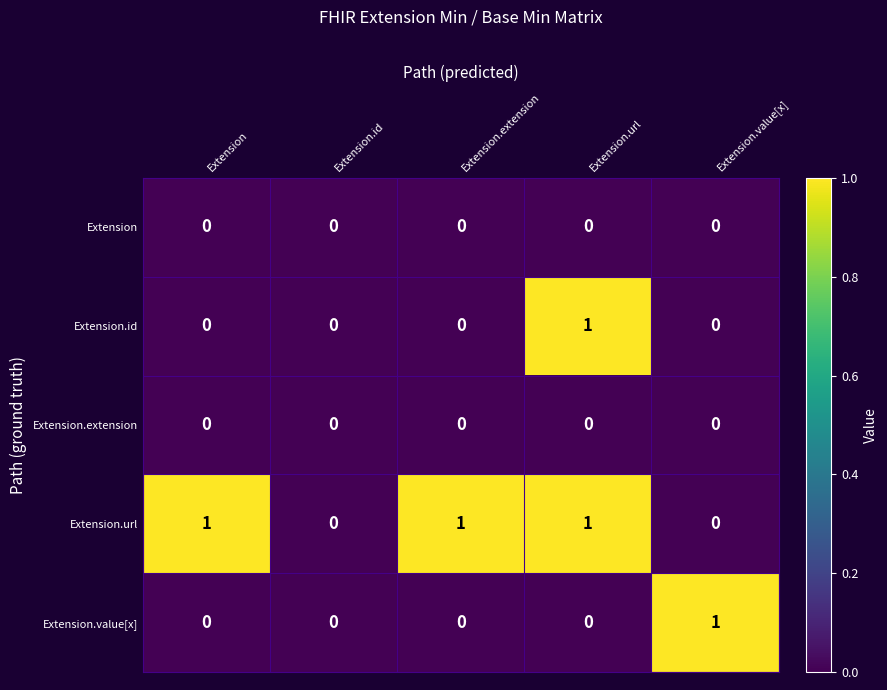

Which series changed the most between Extension.id and Extension.extension?

Extension.url